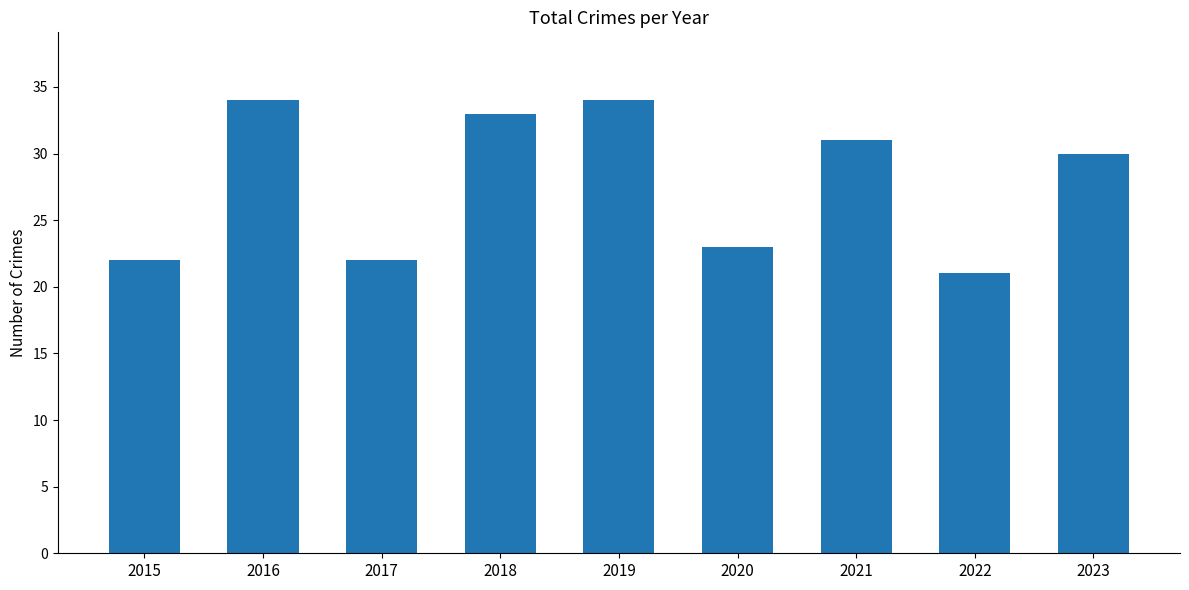

Reading left to right, extract all data points from this chart.

22	34	22	33	34	23	31	21	30